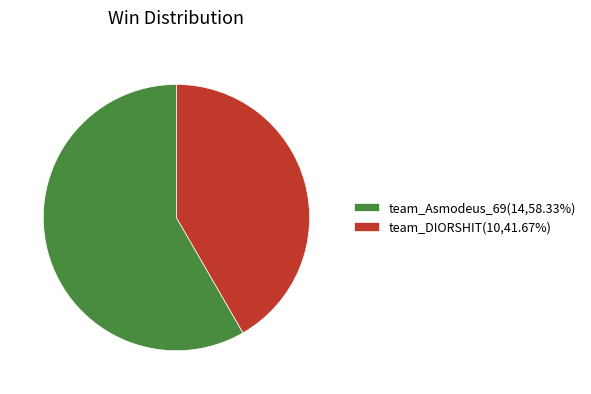

Does any single category account for the majority?

Yes